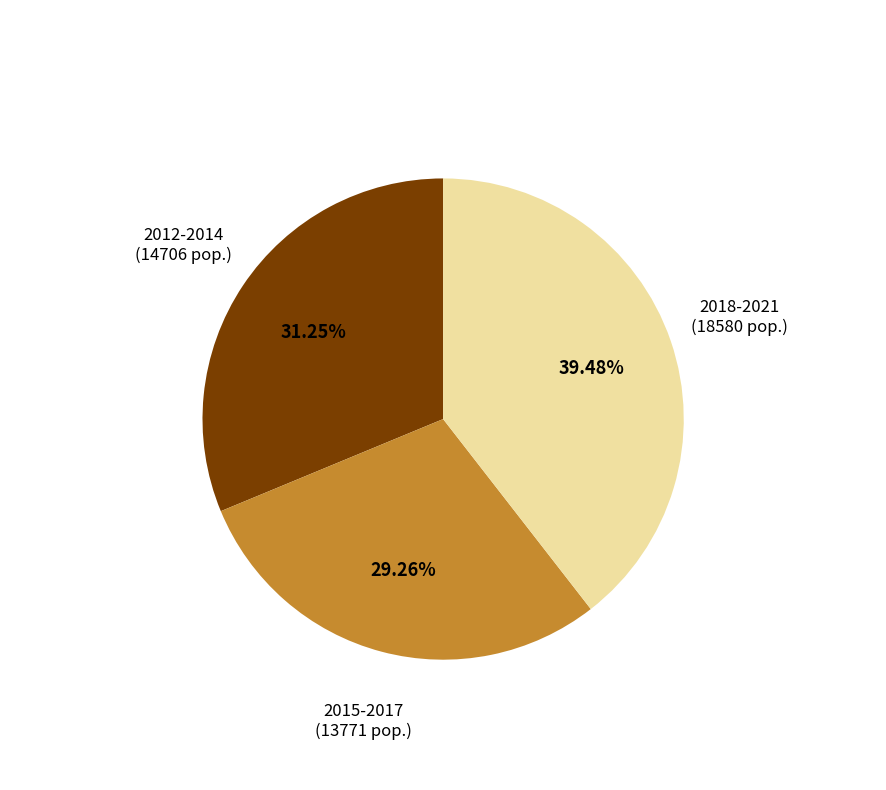

Is there any slice that represents more than half of the pie?

No